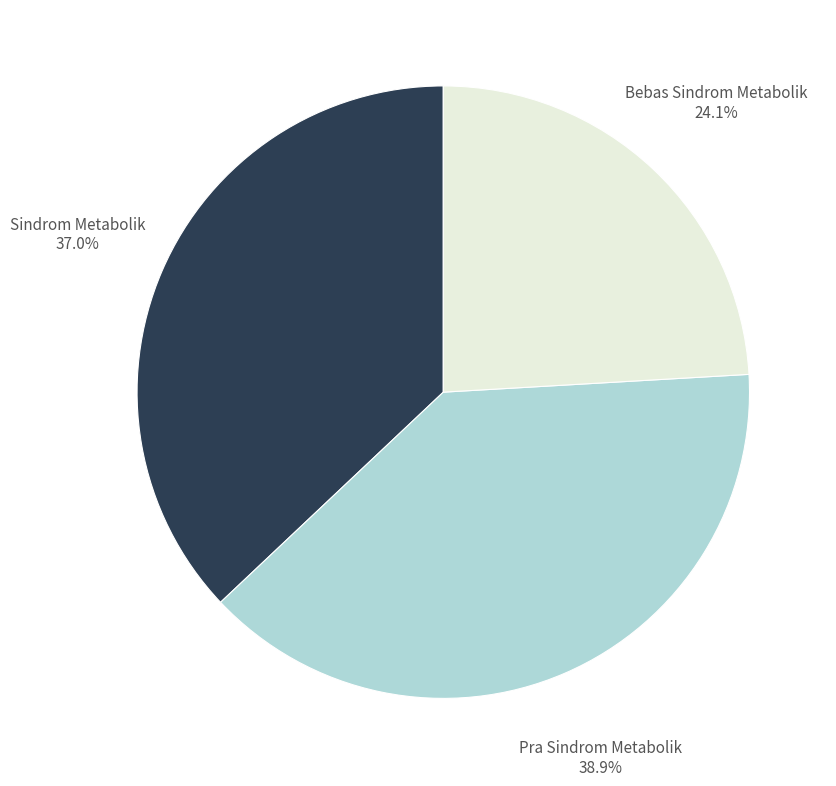

Which slice is the smallest?

Bebas Sindrom Metabolik